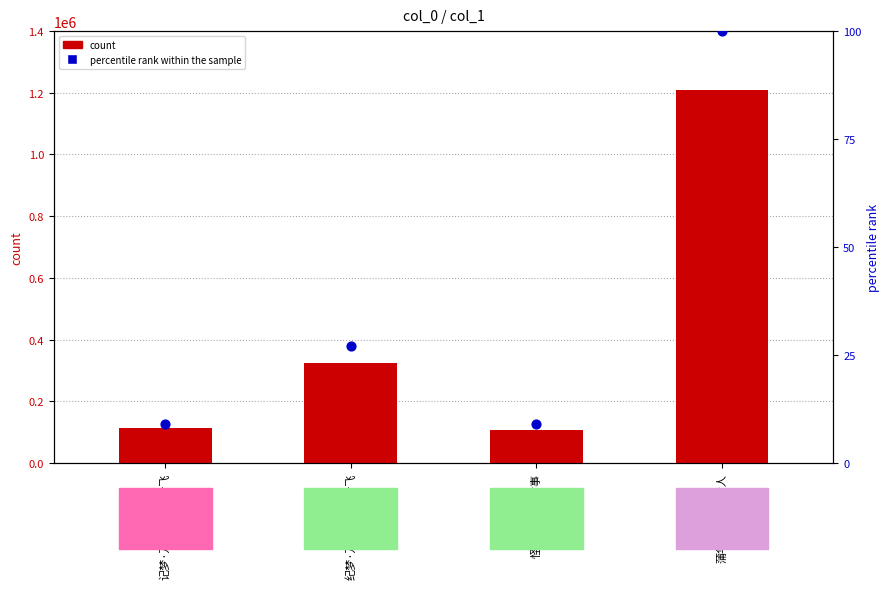

Which series has the largest total across all categories?

count